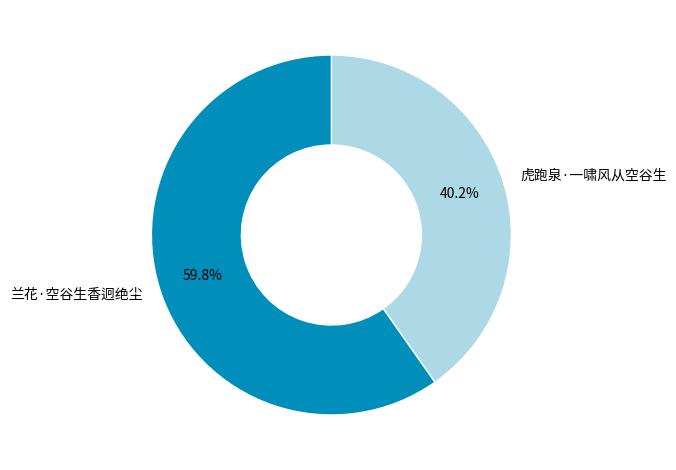

To the nearest percent, what is the difference between the largest and smallest slice percentages?

20%